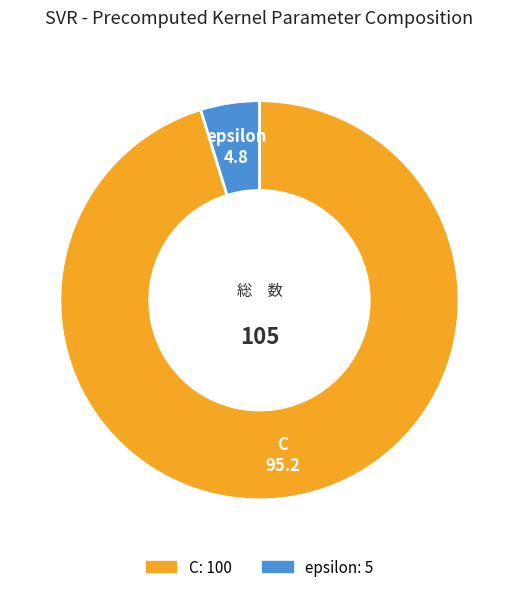

Does any single category account for the majority?

Yes